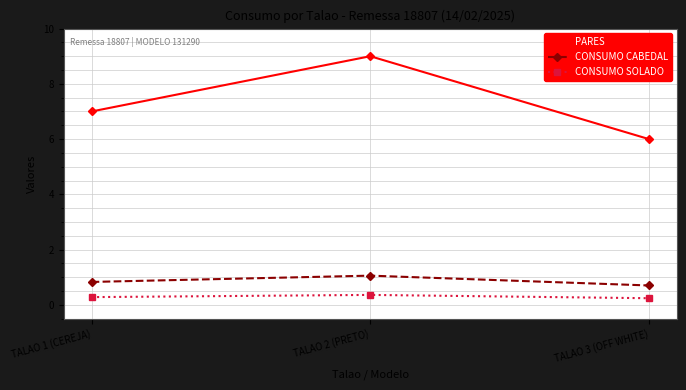

True or false: CONSUMO SOLADO has a value of 0.3 at TALAO 1 (CEREJA).

True